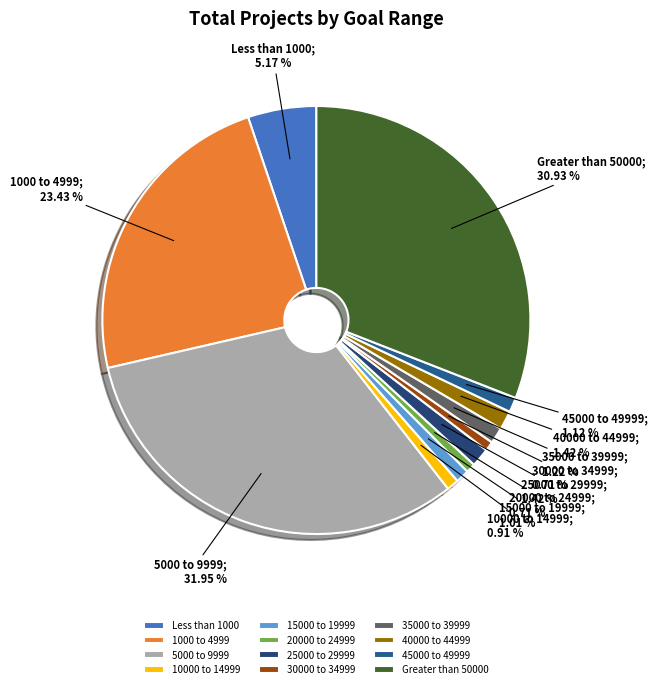

Is there a majority slice in this chart?

No